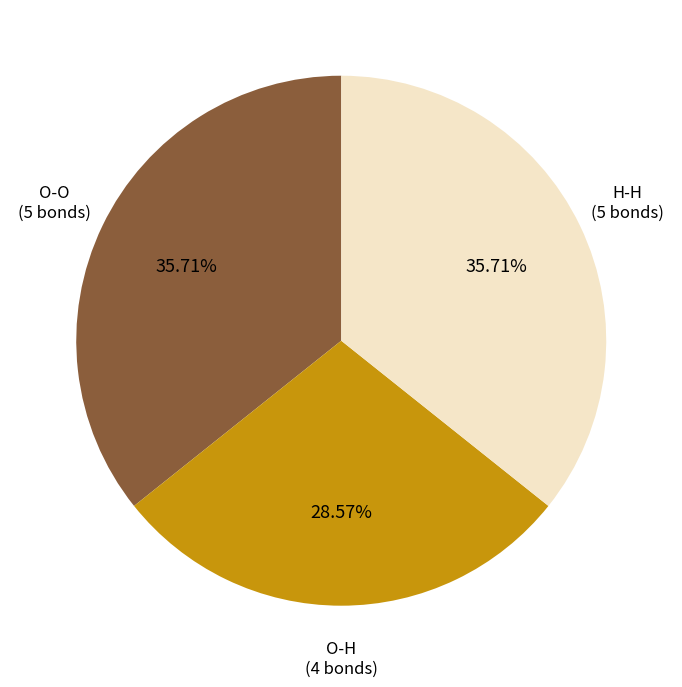

Is there any slice that represents more than half of the pie?

No